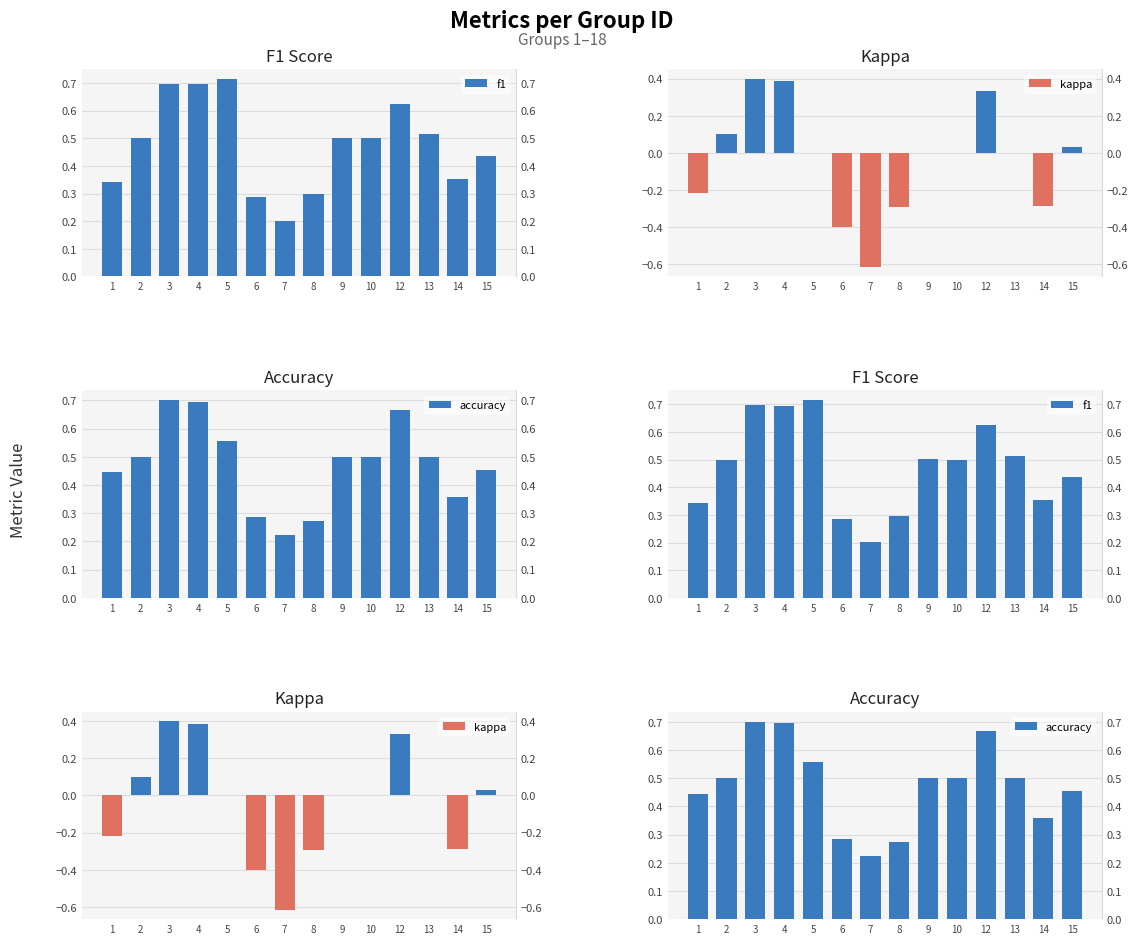

Where is f1 nearest to the value 0?

7